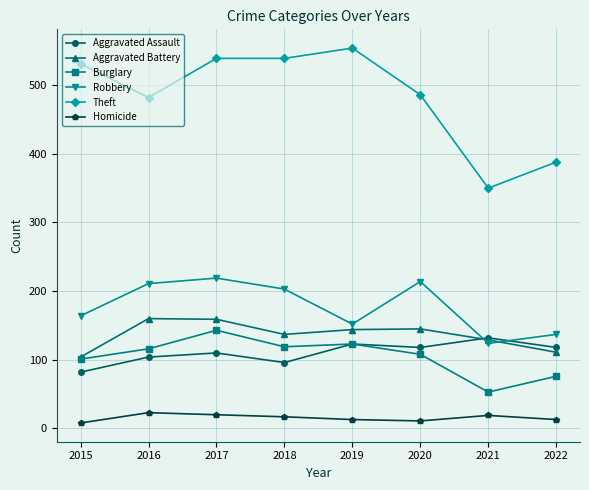

What is the total value across all series at 2015?

990